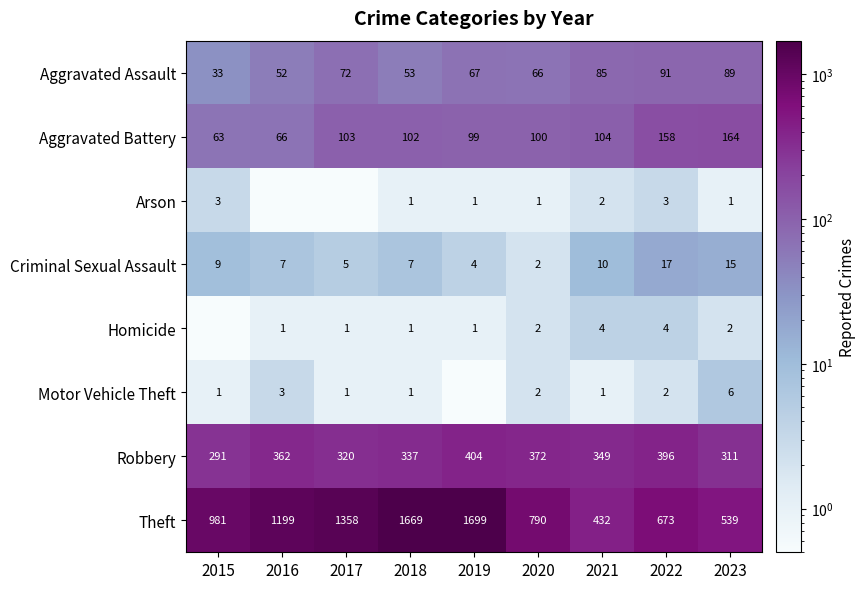

What is the difference between the highest and lowest values at 2015?

980.9